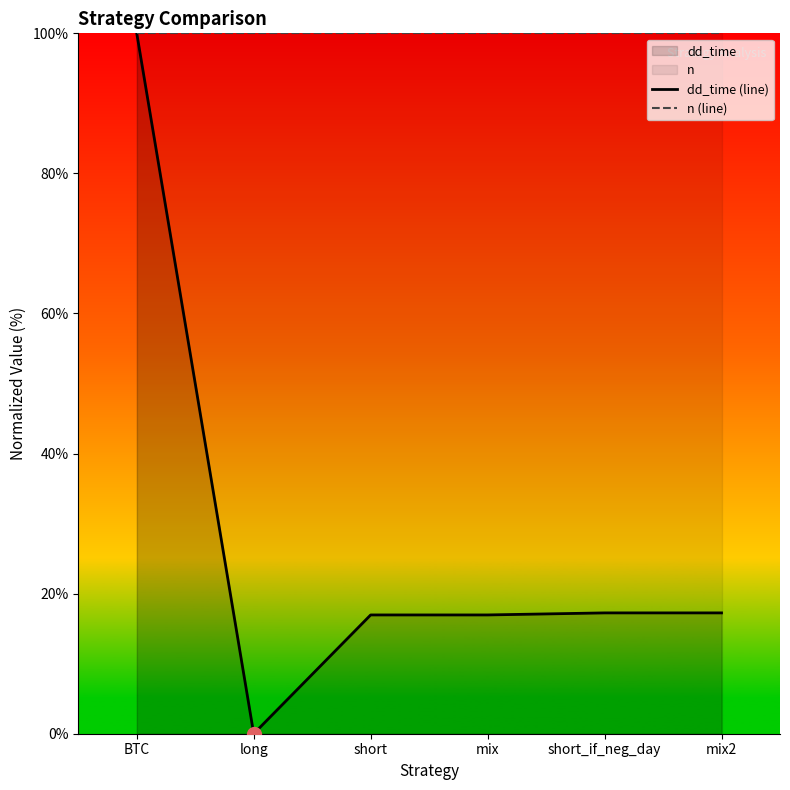

Is the value of n (line) at mix2 greater than the value of dd_time (line) at short_if_neg_day?

Yes